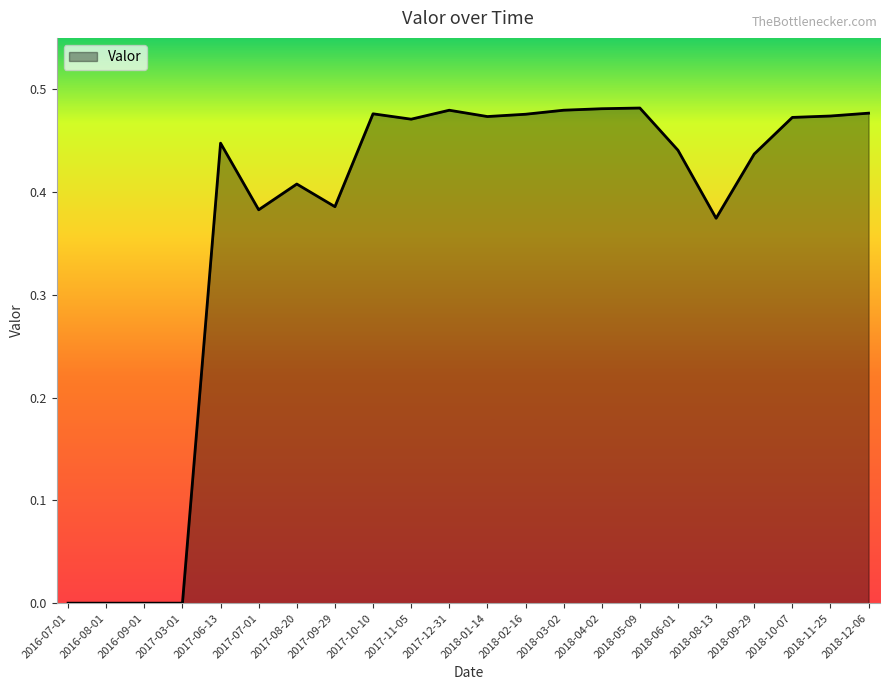

Which has a higher value, 2017-06-13 or 2017-08-20?

2017-06-13